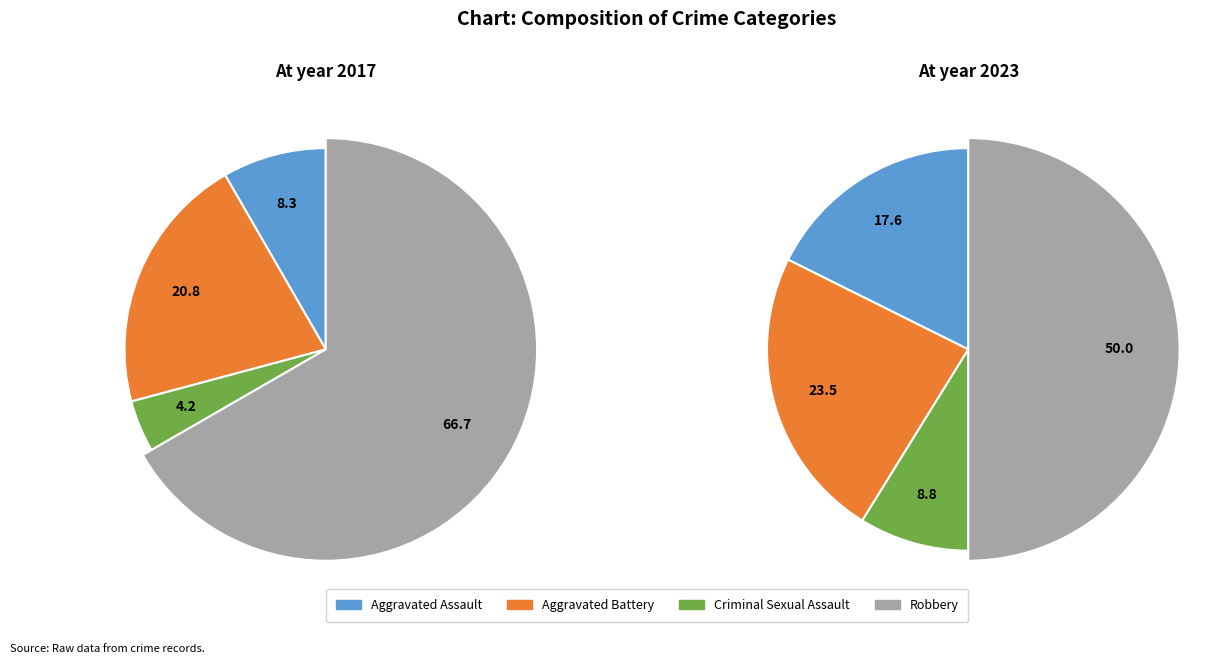

To the nearest percent, what is the average slice percentage?

25%